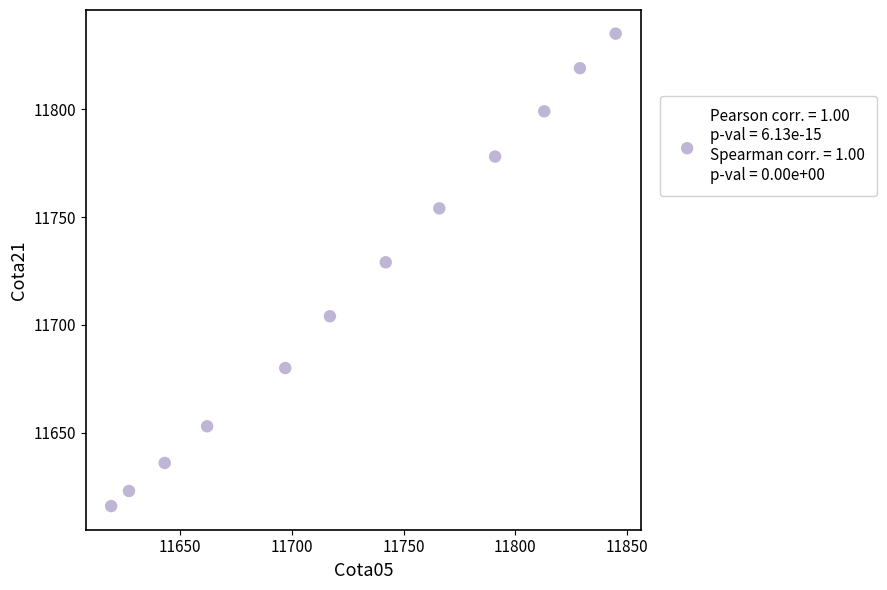

What is the average X value?

11729